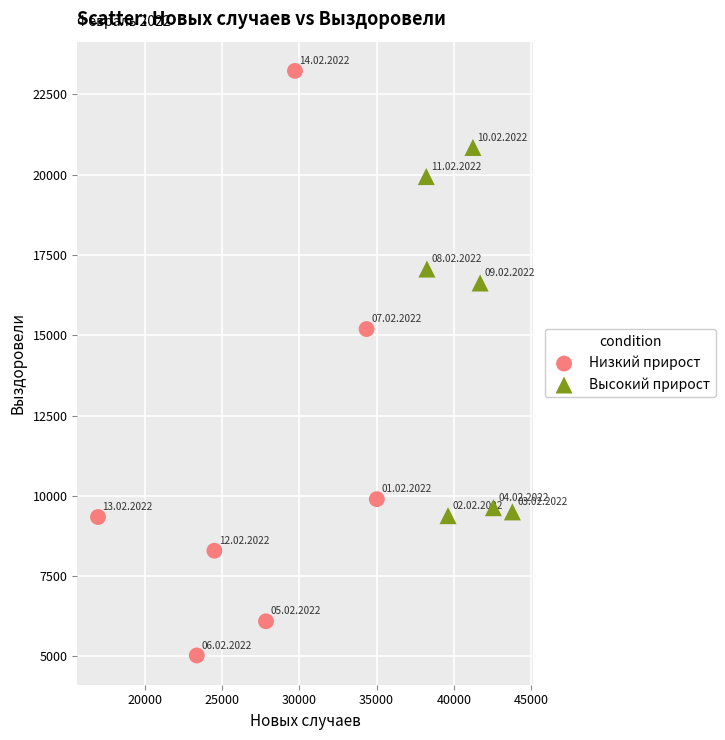

Which series contains the highest Y value?

Низкий прирост